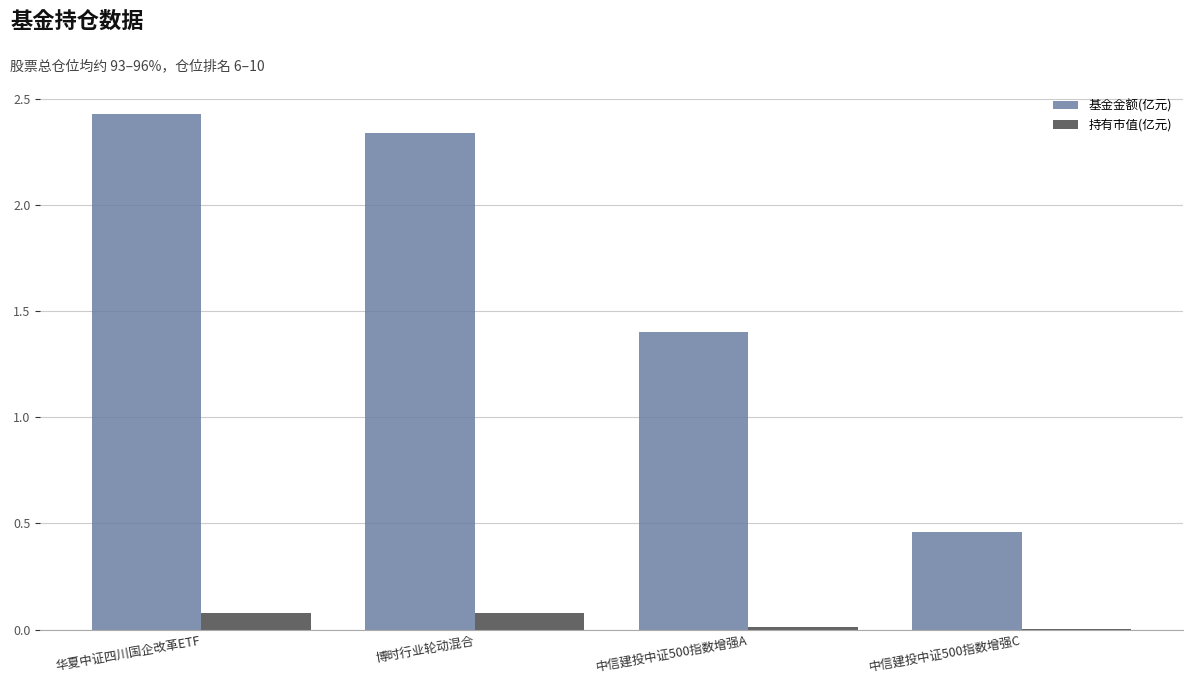

Where is 基金金额(亿元) nearest to the value 1?

中信建投中证500指数增强A